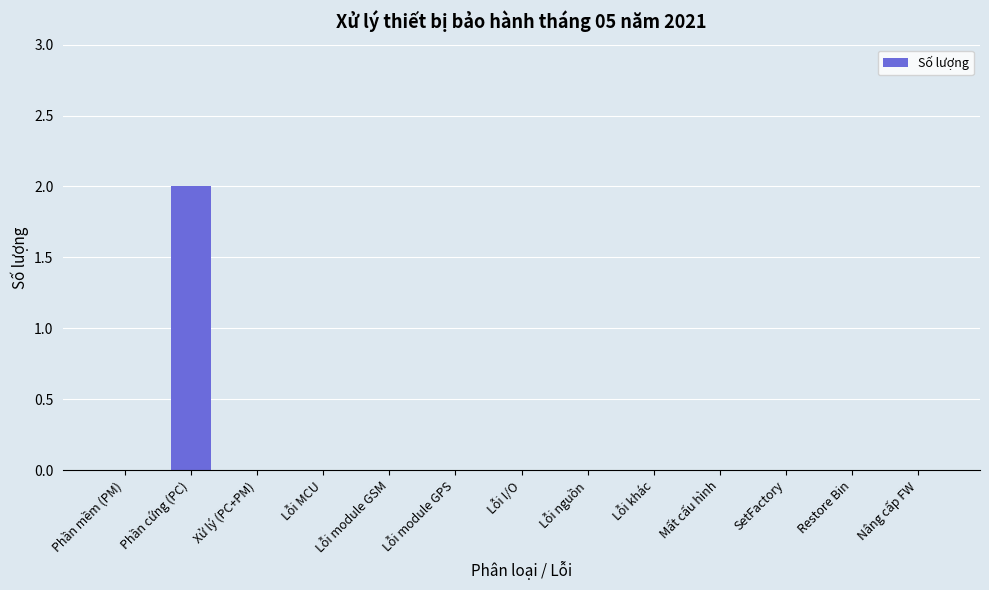

Between Phần cứng (PC) and Lỗi nguồn, which is larger?

Phần cứng (PC)